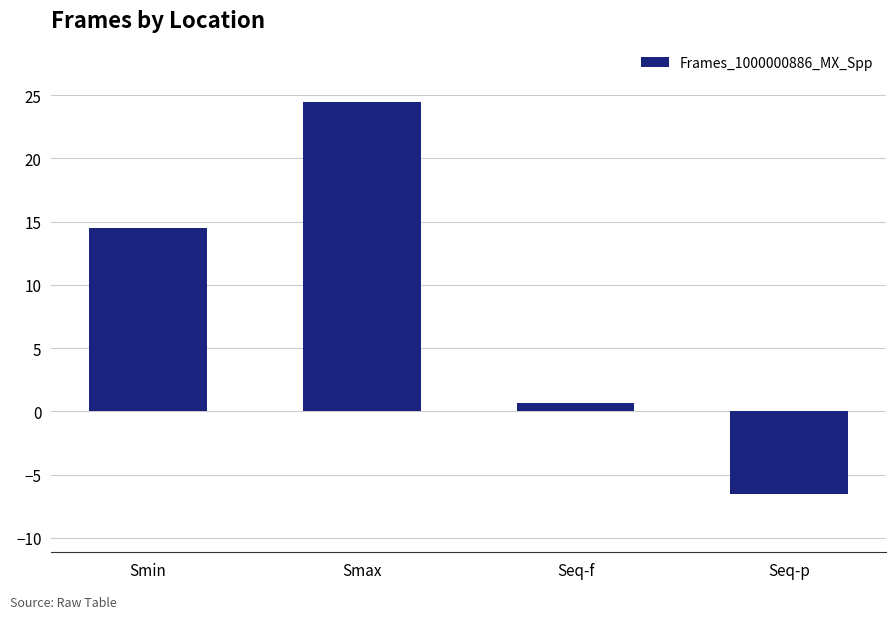

List the labels in order of value, largest first.

Smax, Smin, Seq-f, Seq-p